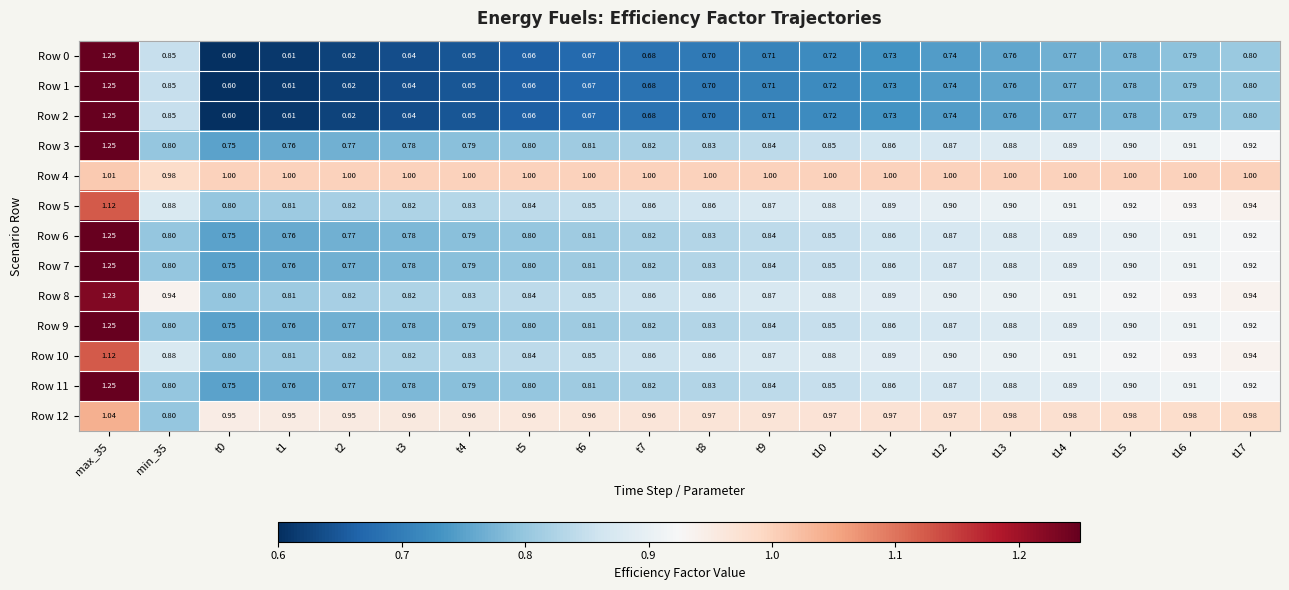

What is the total value across all series at t2?

10.1